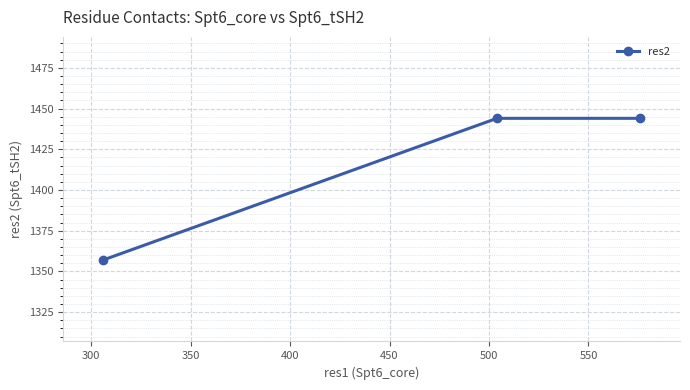

How many values are between 1357 and 1444?

3